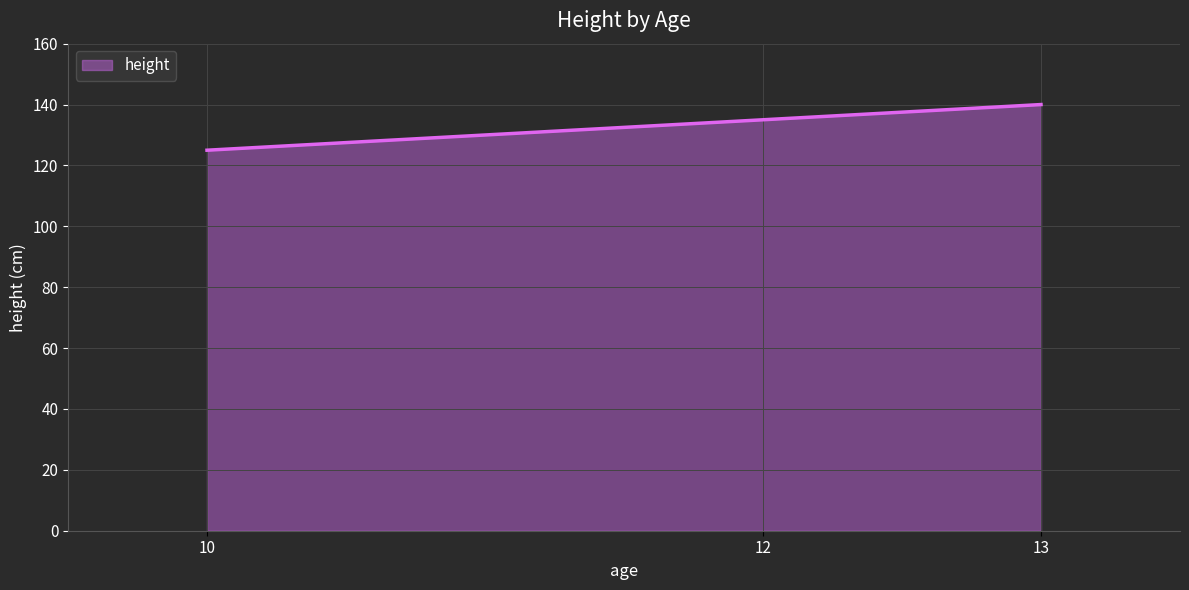

What is the maximum value shown in the chart?

140